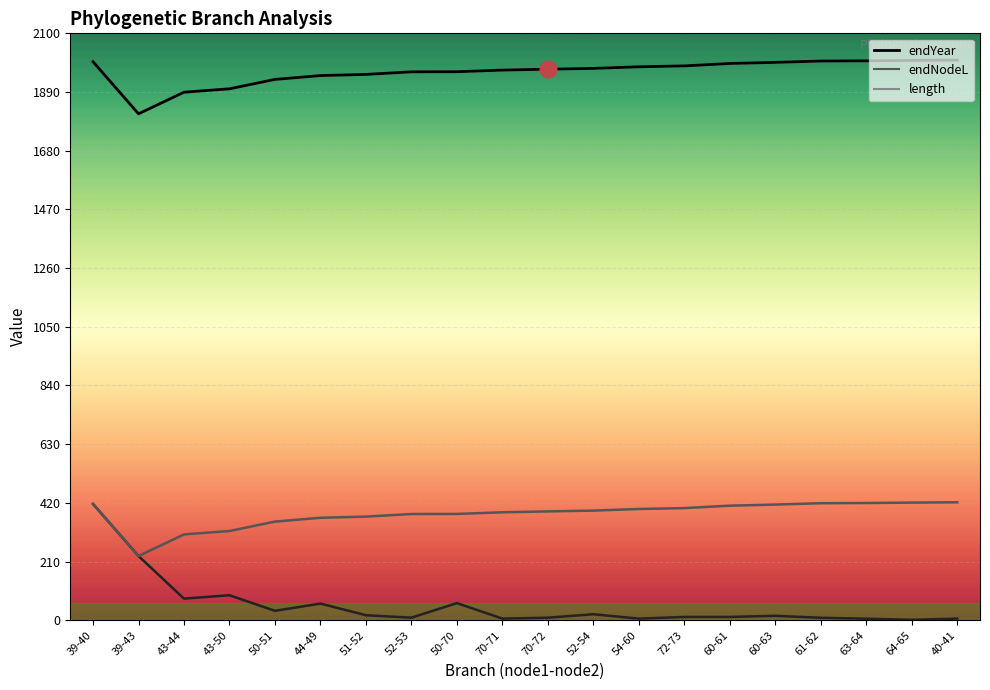

At which category does the chart reach its peak across all series?

40-41